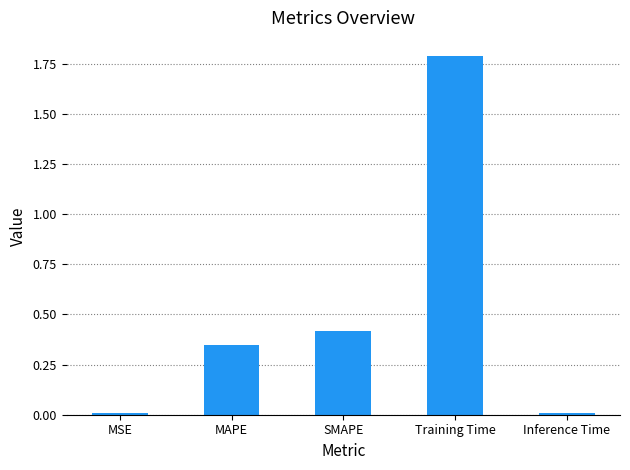

True or false: the data shows 0.4 at SMAPE.

True